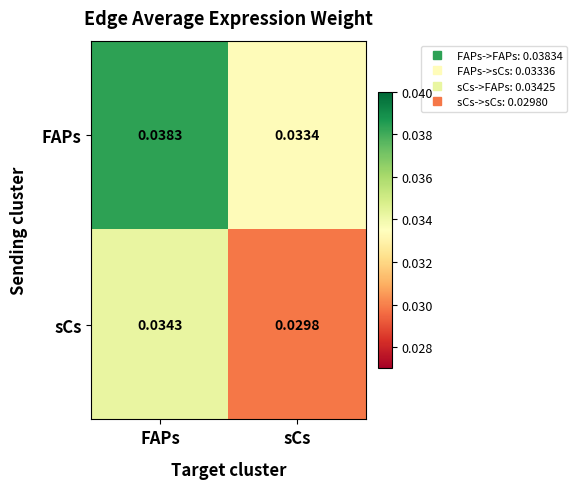

Rank the categories by FAPs value from highest to lowest.

FAPs, sCs